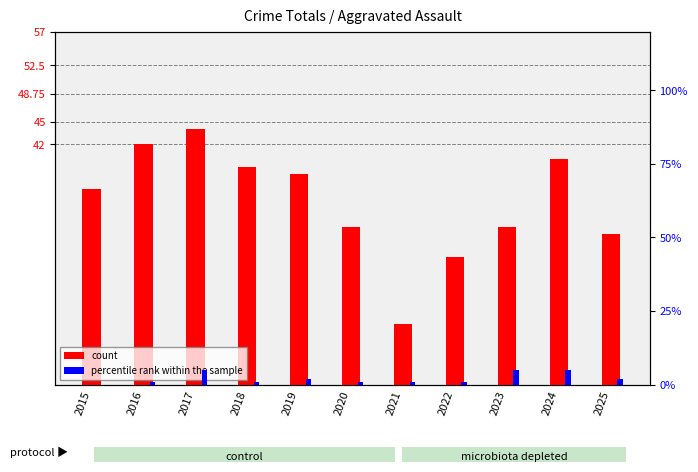

Rank the categories by count value from highest to lowest.

2017, 2016, 2024, 2018, 2019, 2015, 2020, 2023, 2025, 2022, 2021